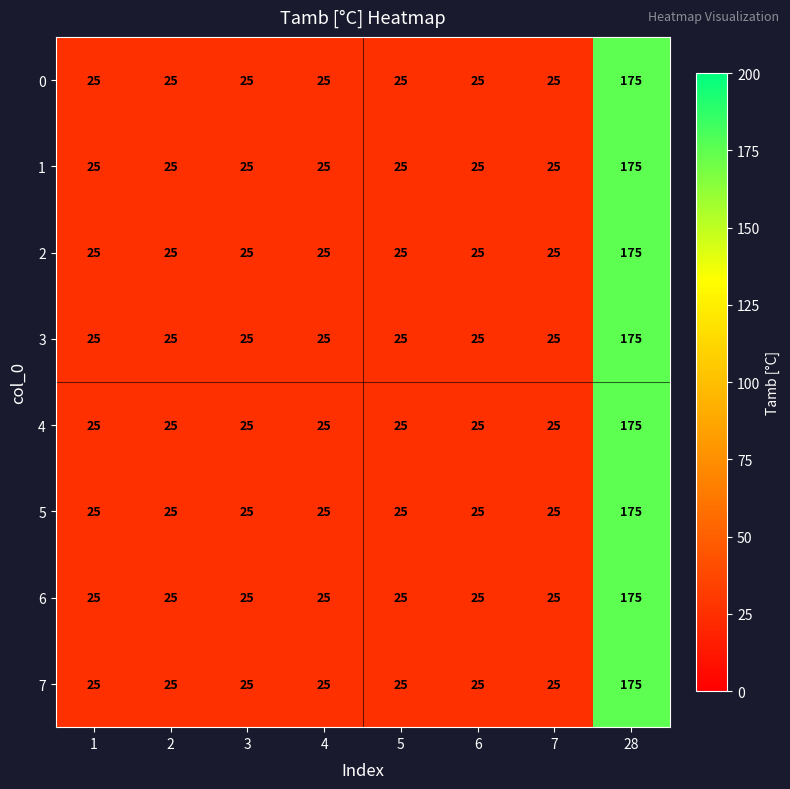

What is the total value across all series at 2?

200